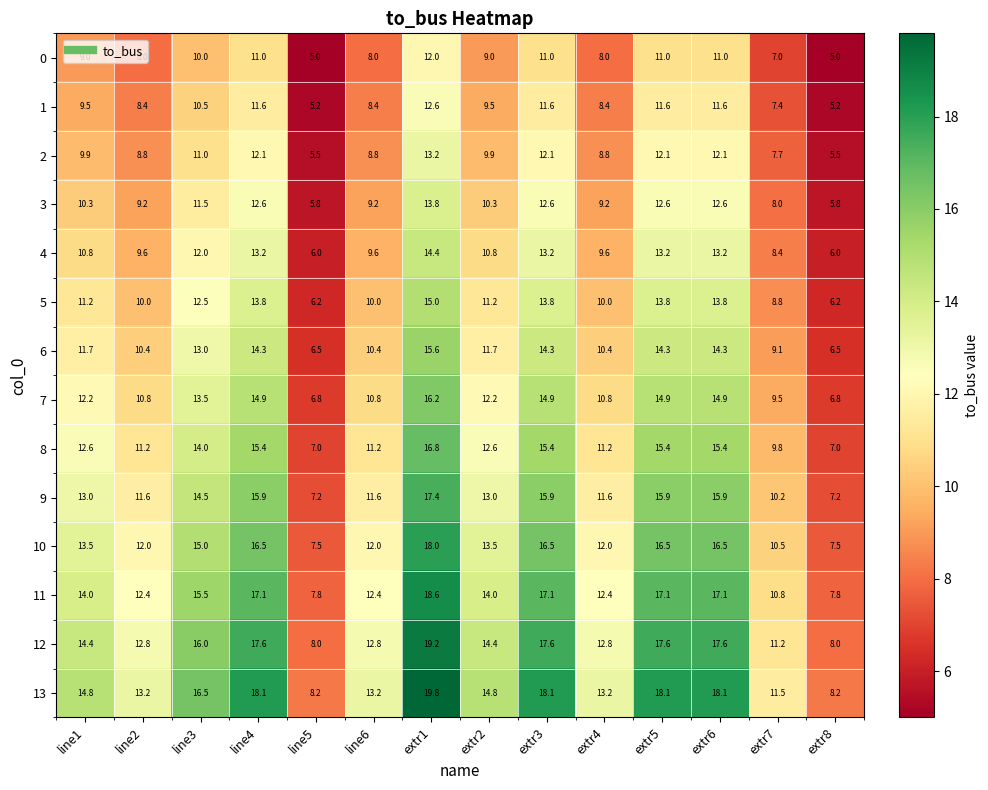

At line2, list the series in order from smallest to largest.

0, 1, 2, 3, 4, 5, 6, 7, 8, 9, 10, 11, 12, 13